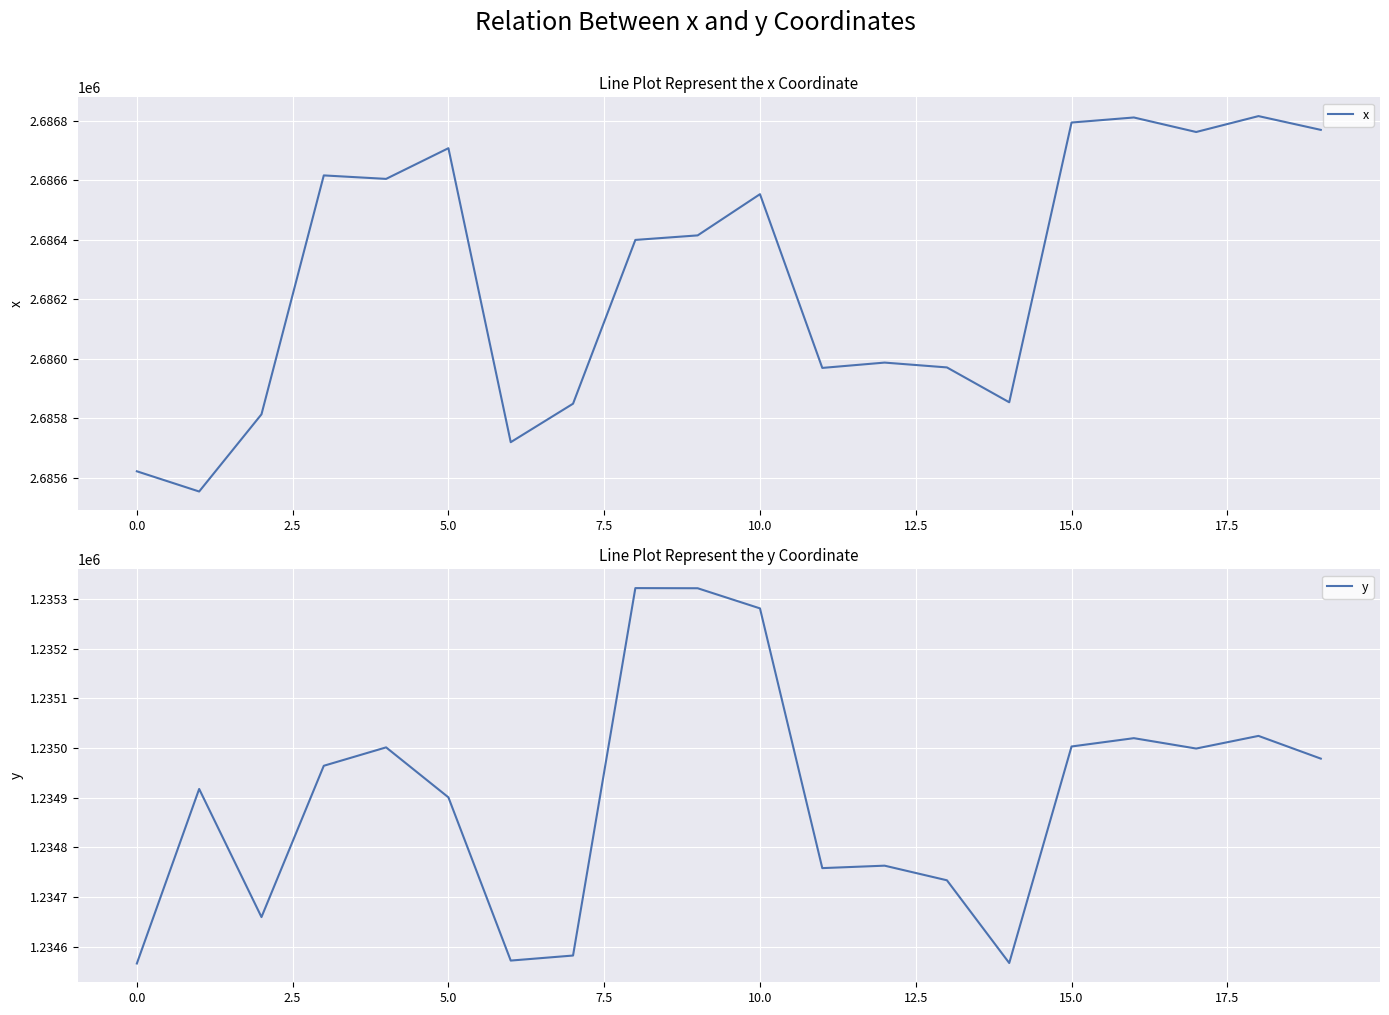

How many data points in x are less than 2686414?

10